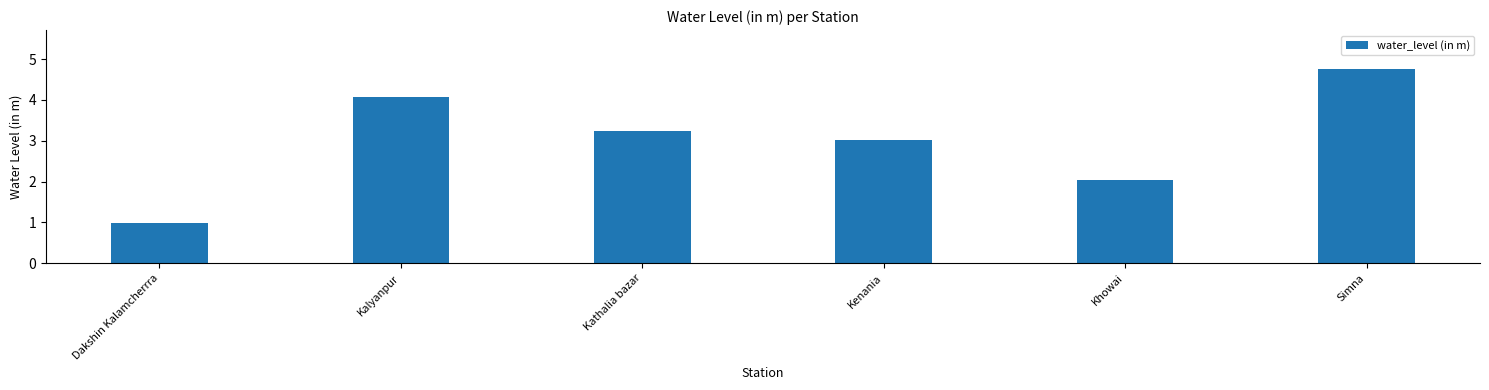

What is the label of the 3rd bar from the left?

Kathalia bazar